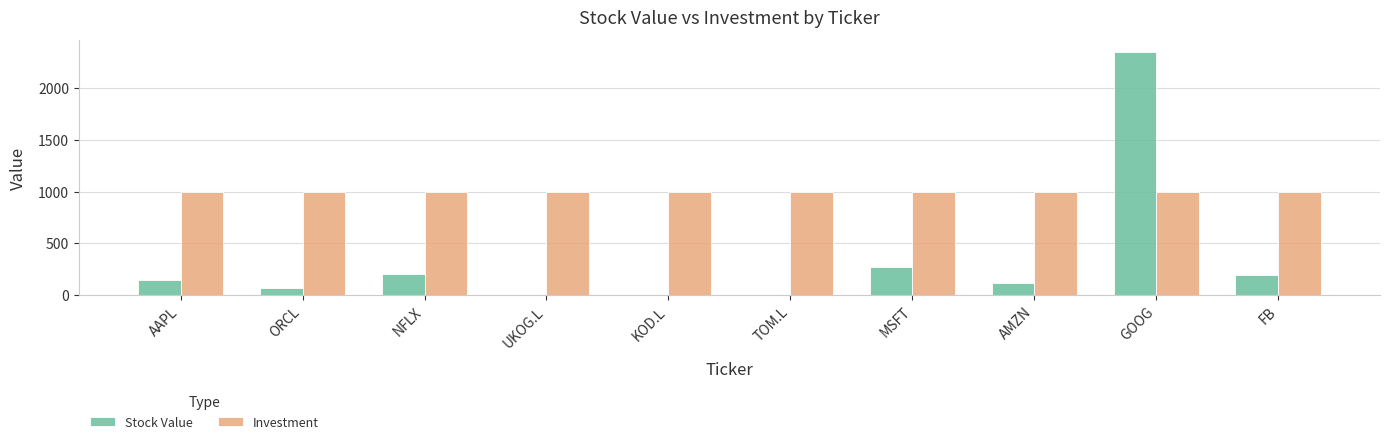

The value of Stock Value at AAPL is 148.0. True or false?

True